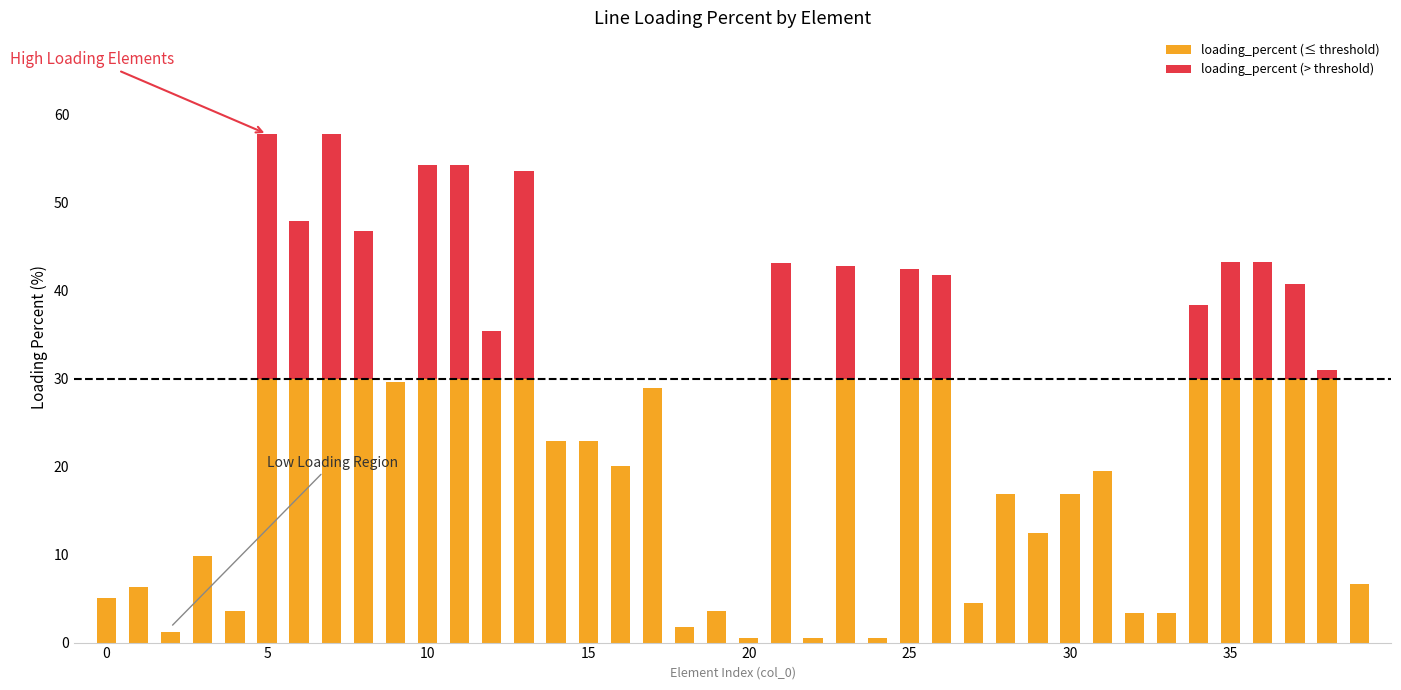

How many data points in loading_percent (≤ threshold) are above 22?

21